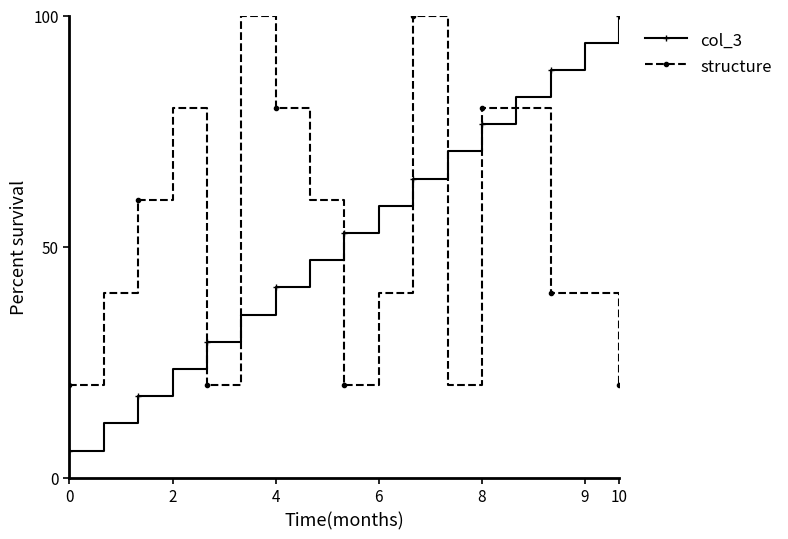

Which series has the widest spread of values?

col_3